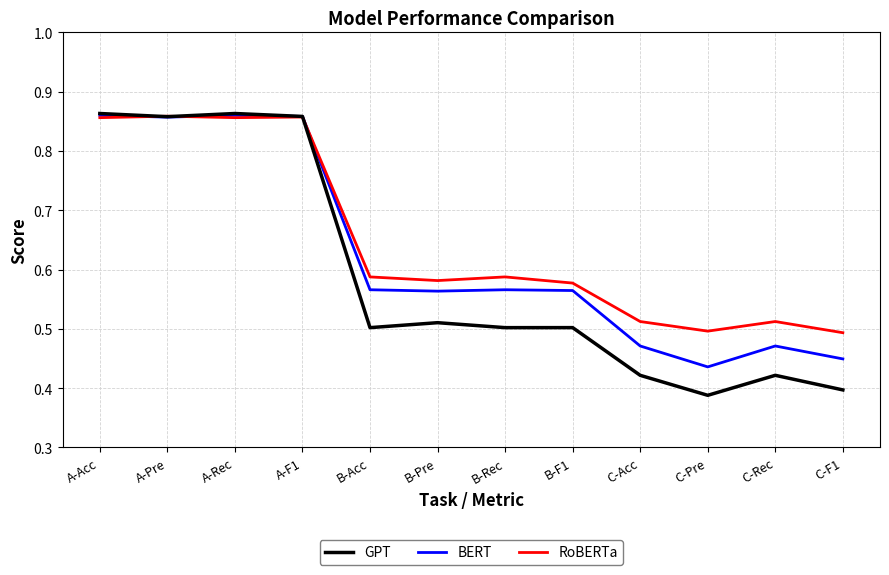

What position from the right is B-Pre?

7